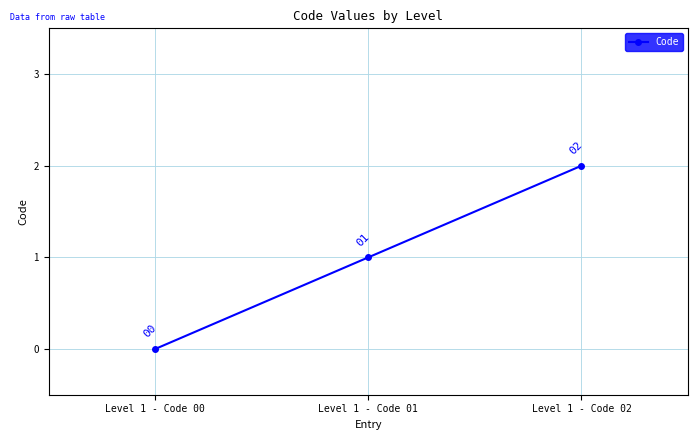

Rank the categories by value from lowest to highest.

Level 1 - Code 00, Level 1 - Code 01, Level 1 - Code 02